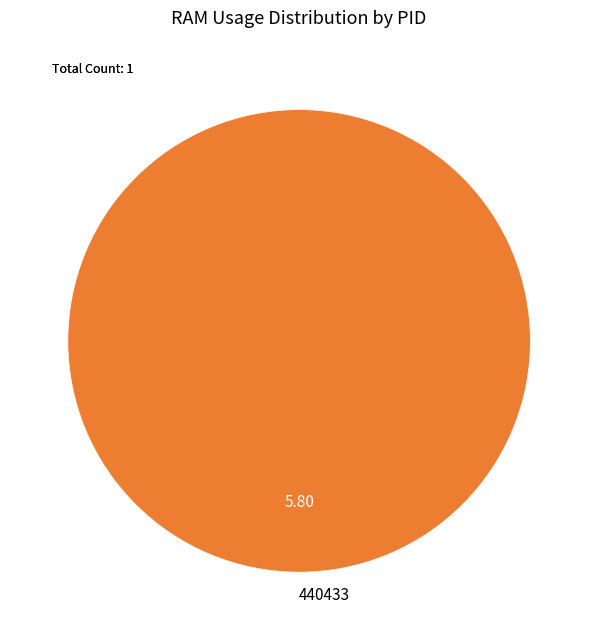

What is the majority slice?

440433